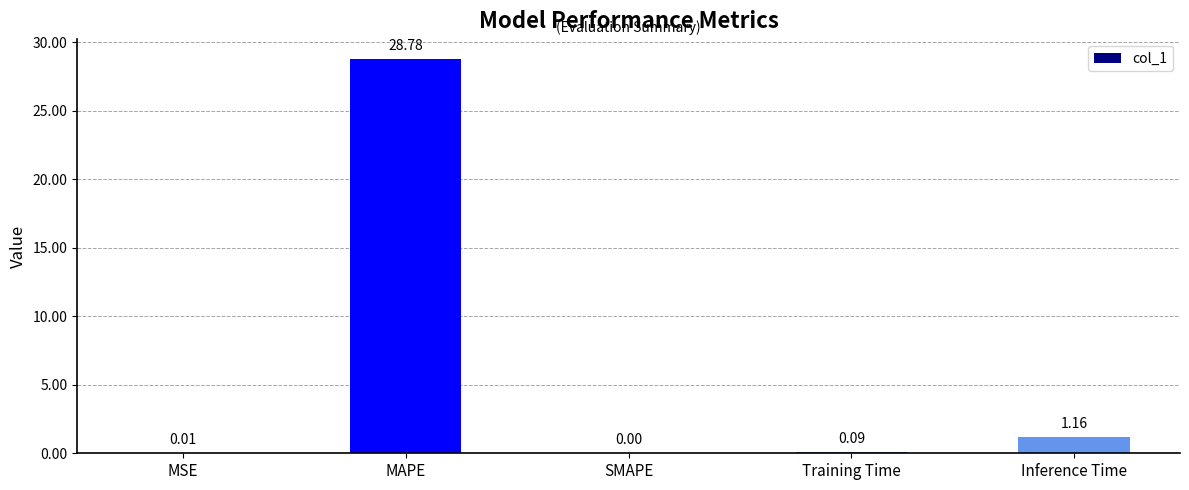

Where is the data nearest to the value 14?

Inference Time